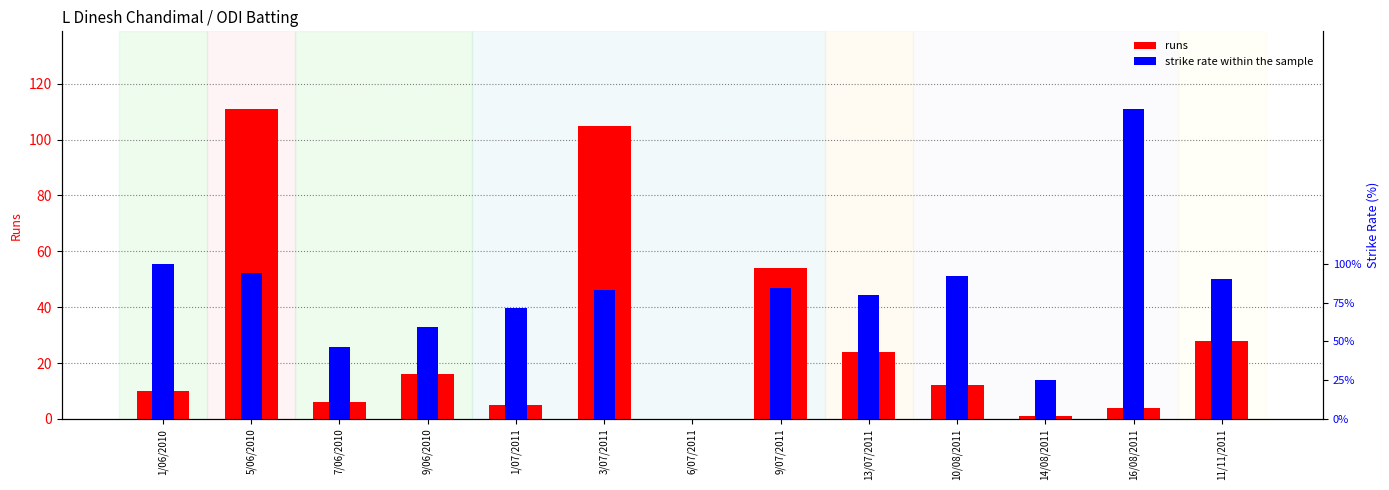

What is the greatest value displayed?

111.0